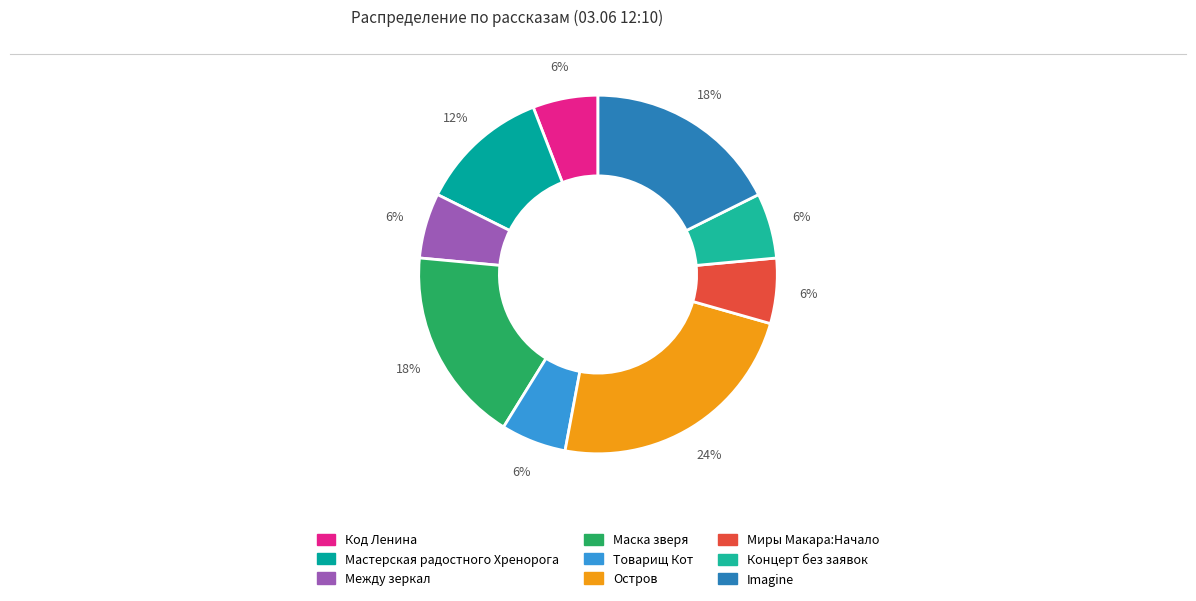

How many slices are in this pie chart?

9